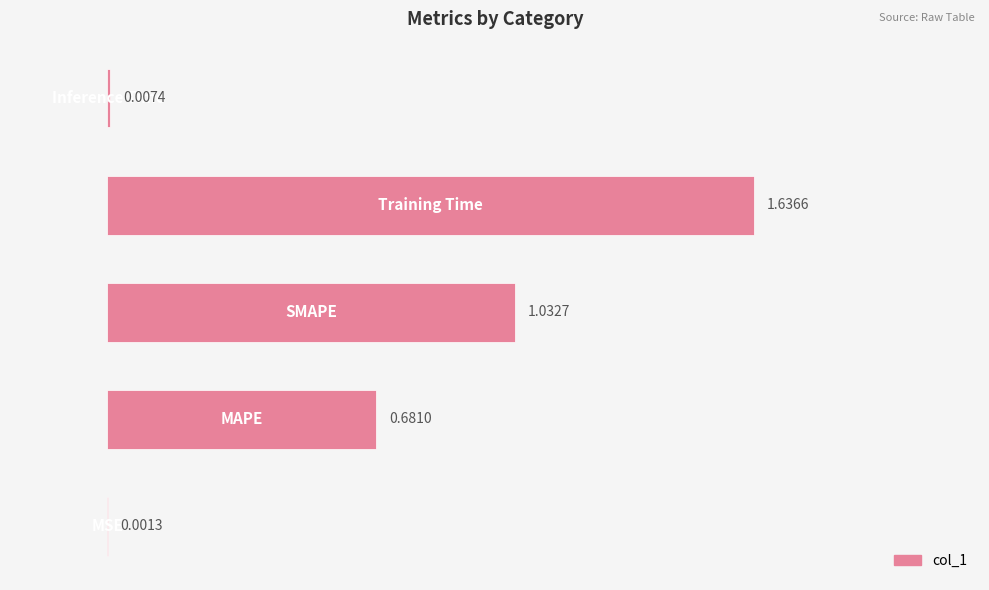

Are the bars grouped side by side (vs. stacked)?

No